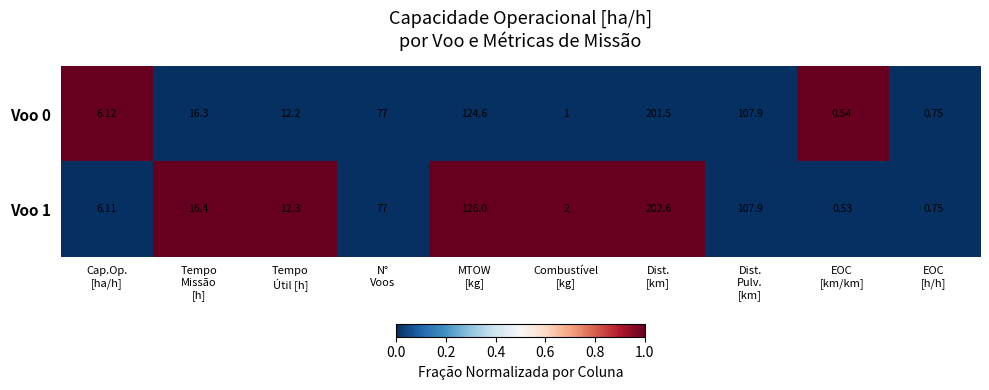

At which category does the chart reach its peak across all series?

Dist.
[km]